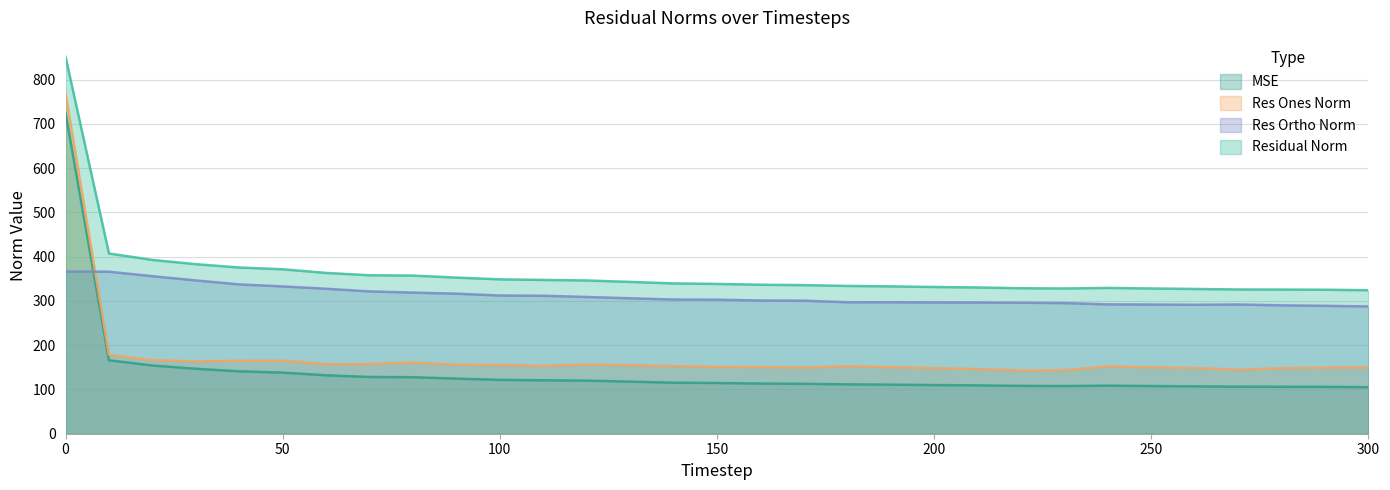

What are all the series names shown in the legend?

MSE, Res Ones Norm, Res Ortho Norm, Residual Norm